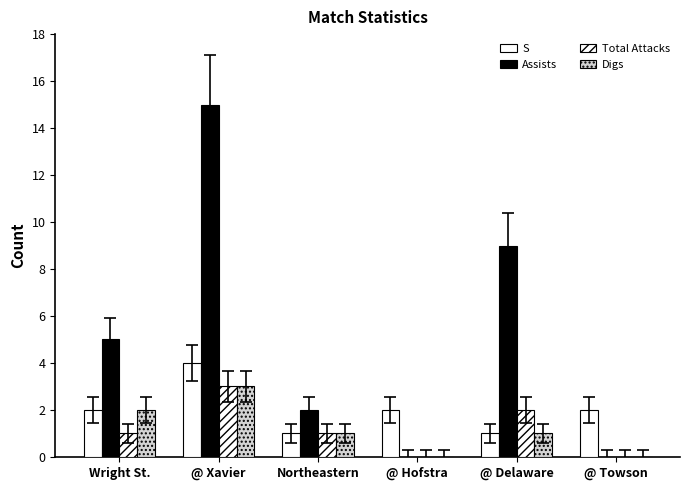

Are the bars grouped side by side (vs. stacked)?

Yes